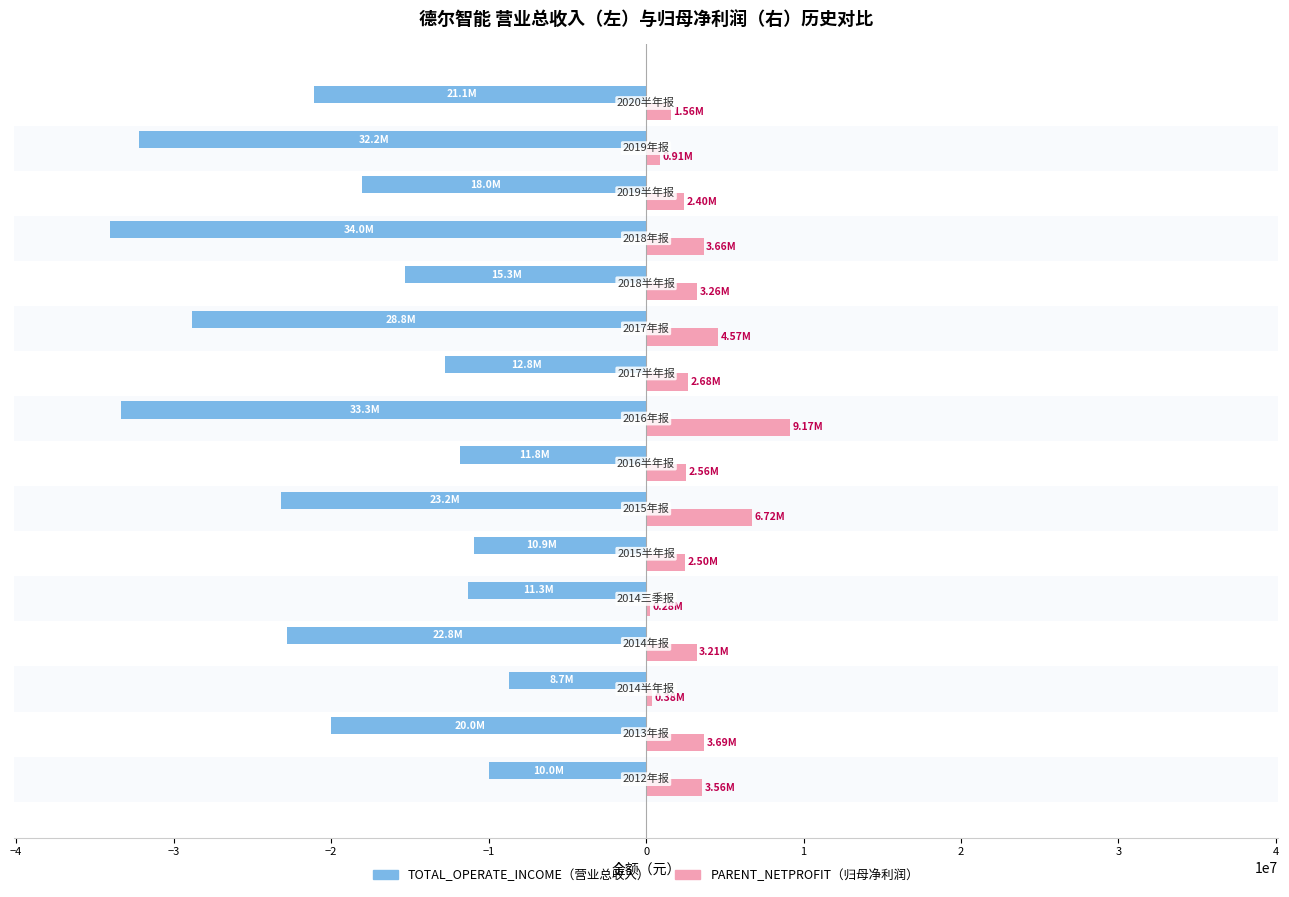

Count the number of data series in this chart.

2